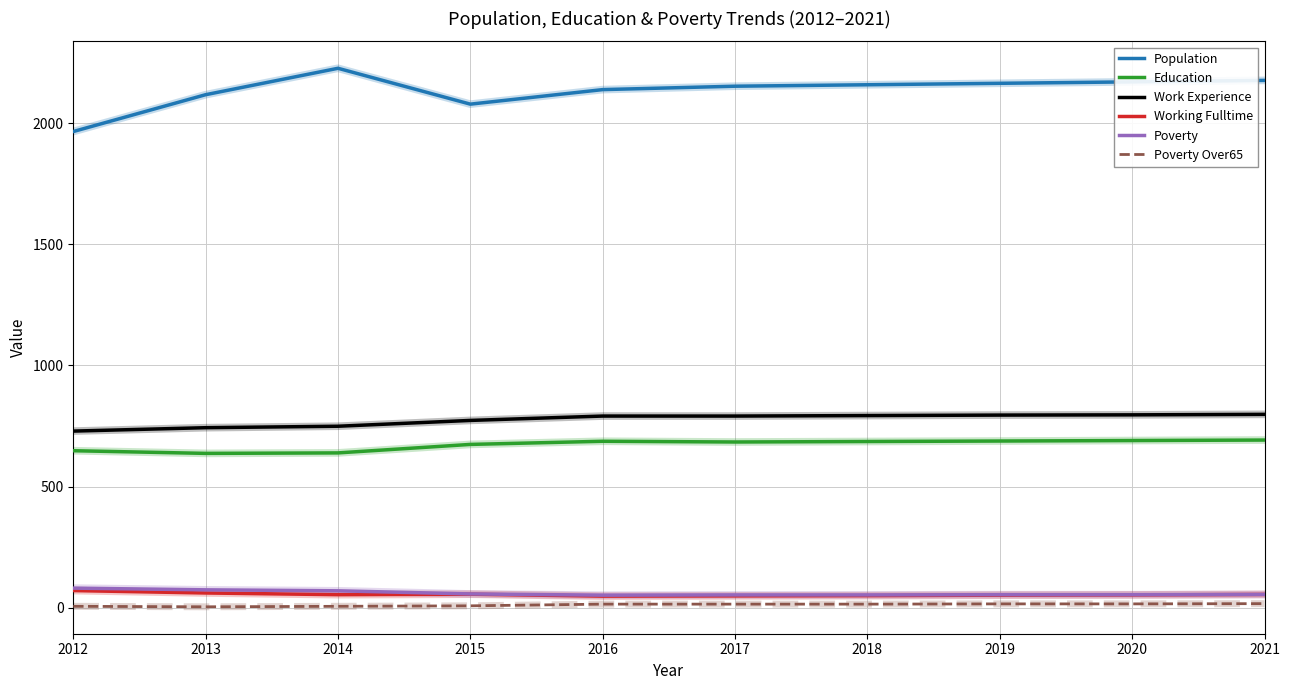

True or false: Education and Population intersect in this chart.

False